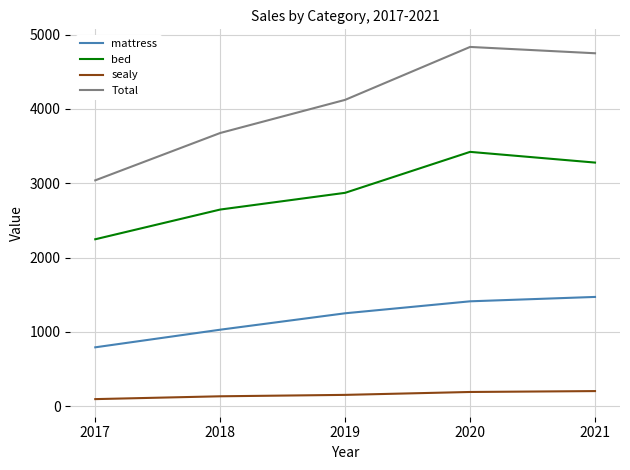

What are all the series names shown in the legend?

mattress, bed, sealy, Total